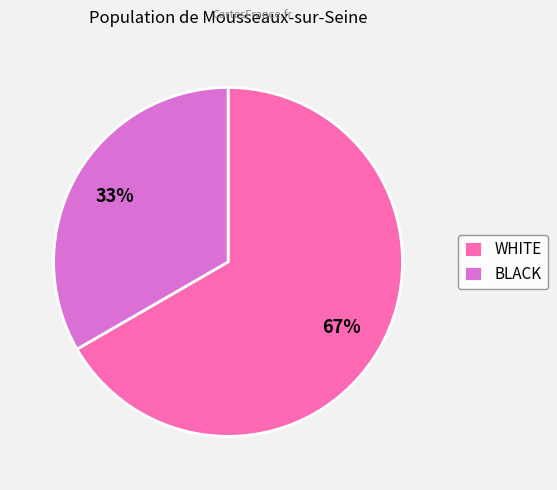

Between WHITE and BLACK, which is larger?

WHITE